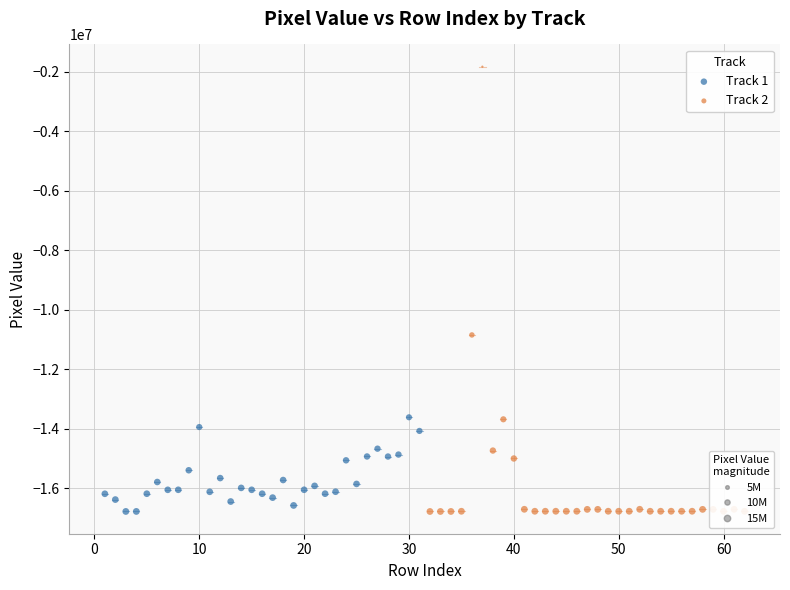

Which series has the largest Y range (max minus min)?

Track 2